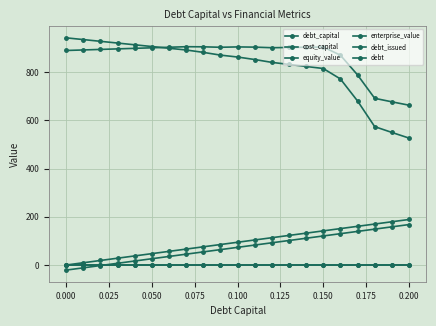

At how many categories does at least one series exceed 82?

21